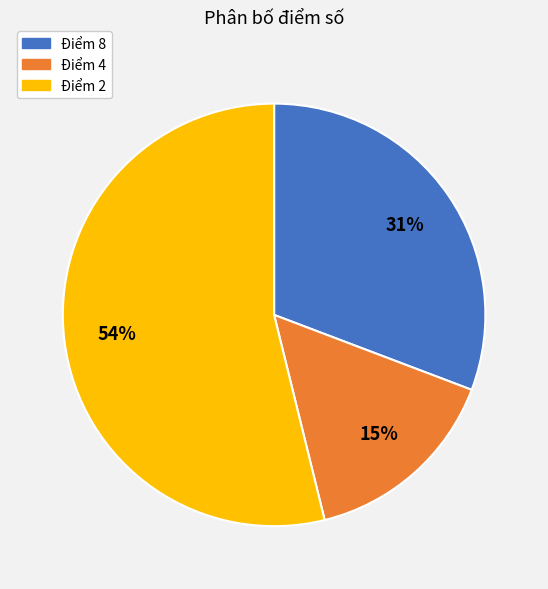

Is there any slice that represents more than half of the pie?

Yes